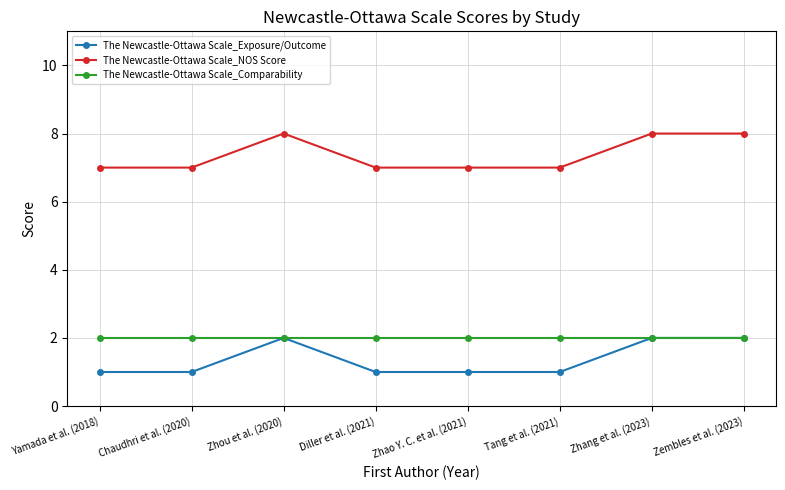

Is it true that The Newcastle-Ottawa Scale_NOS Score equals 4 at Zhou et al. (2020)?

False